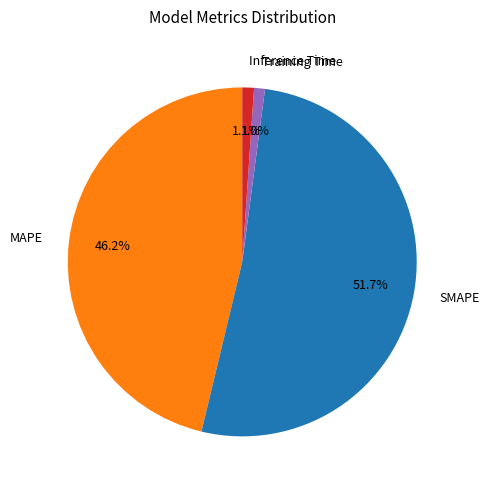

What portion of the pie excludes MAPE?

53.8%